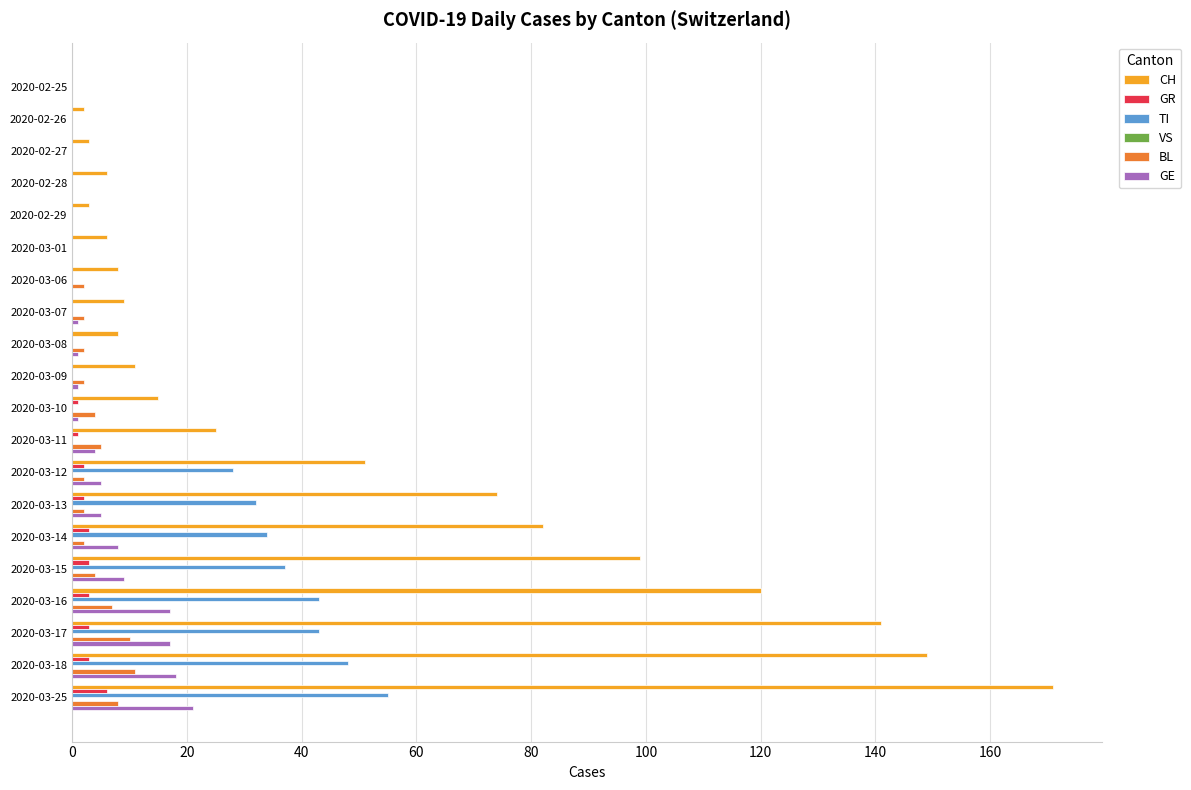

What is the average value of the CH series?

49